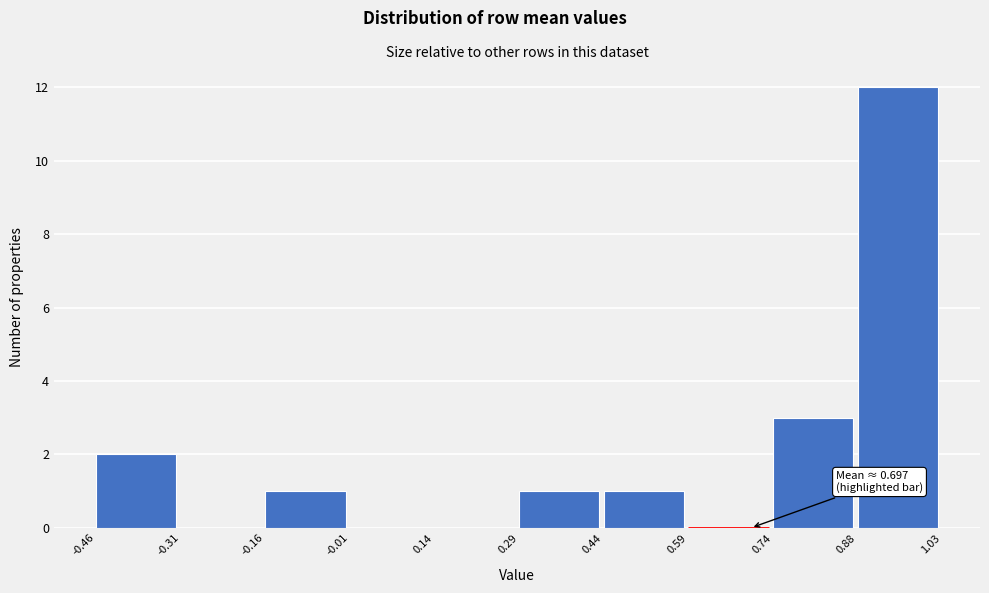

Over which range of the x-axis is the bar tallest?

0.88 to 1.03